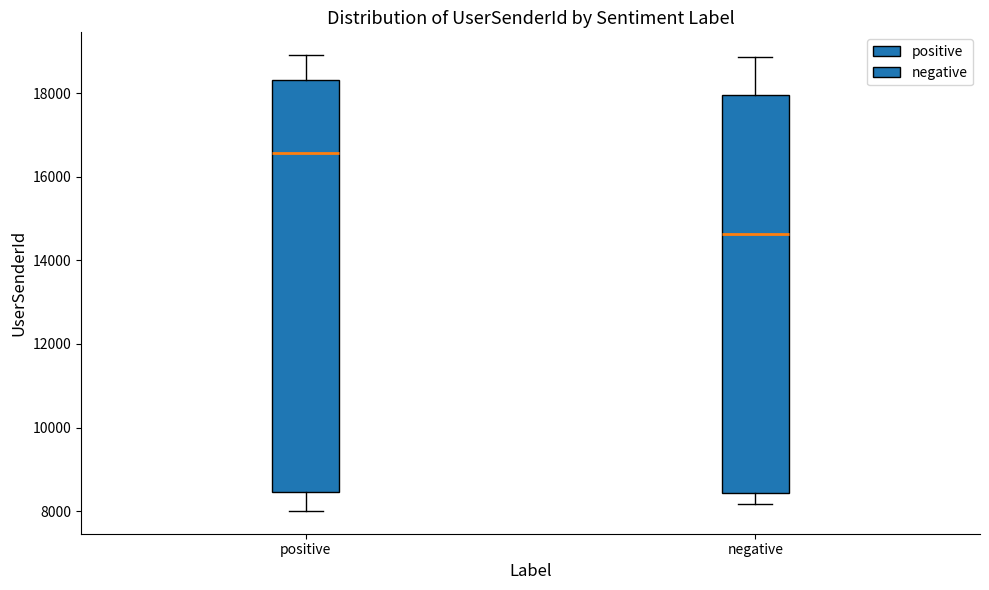

Where is the lower edge of the box for negative on the y-axis? The values are not printed on the chart, so give them approximately, as read against the axis.

8400